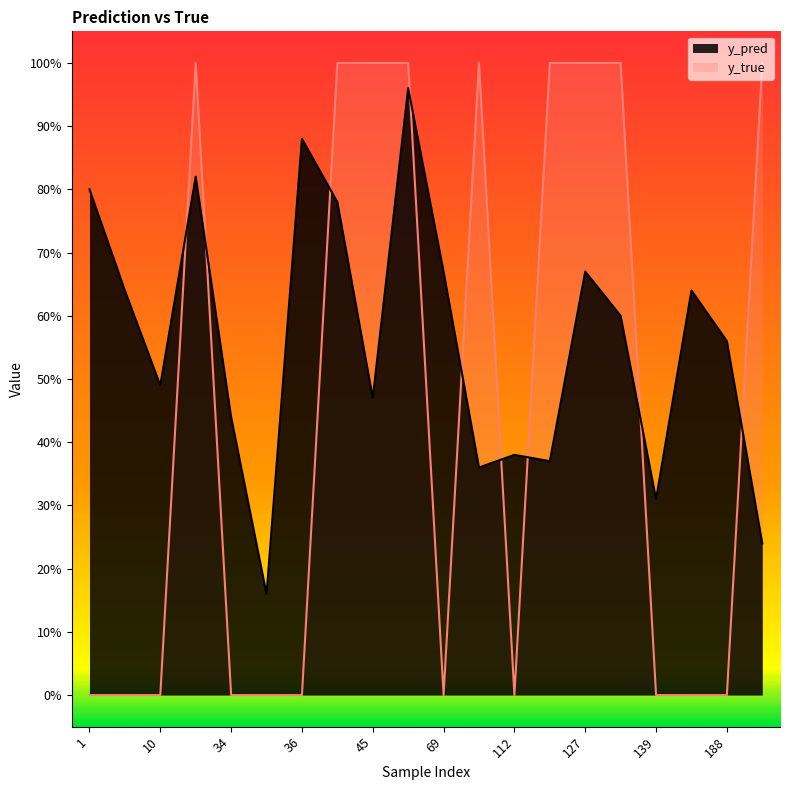

At which category is the sum across all series the highest?

65